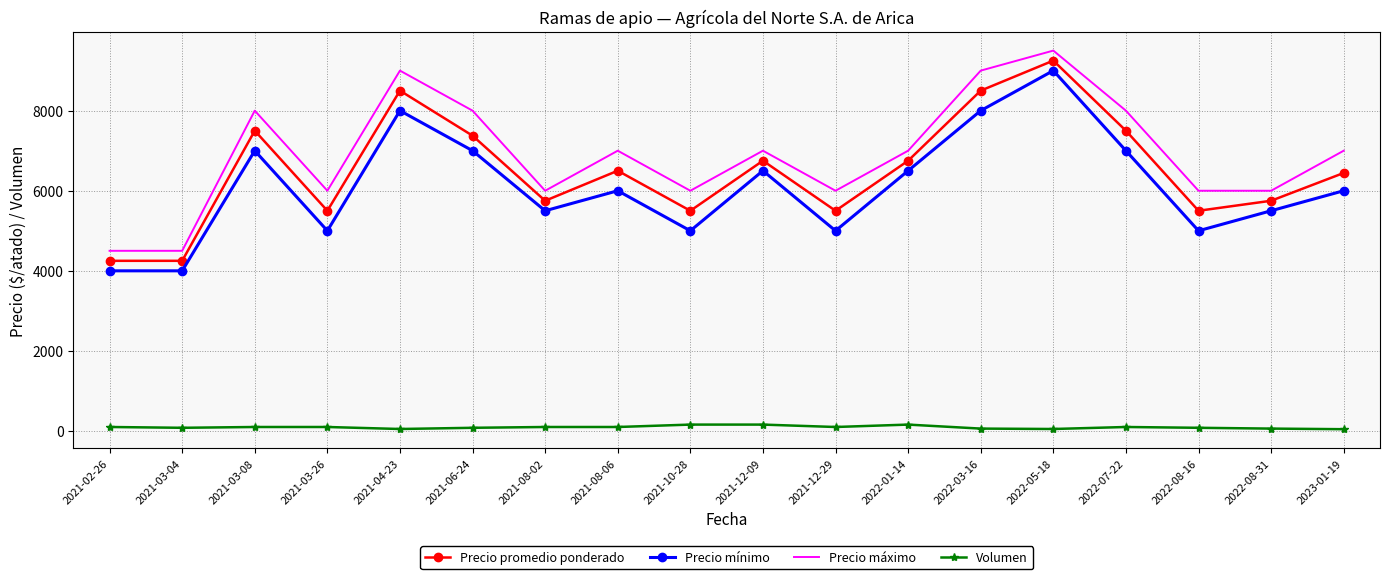

True or false: Precio promedio ponderado and Volumen cross at least once.

False